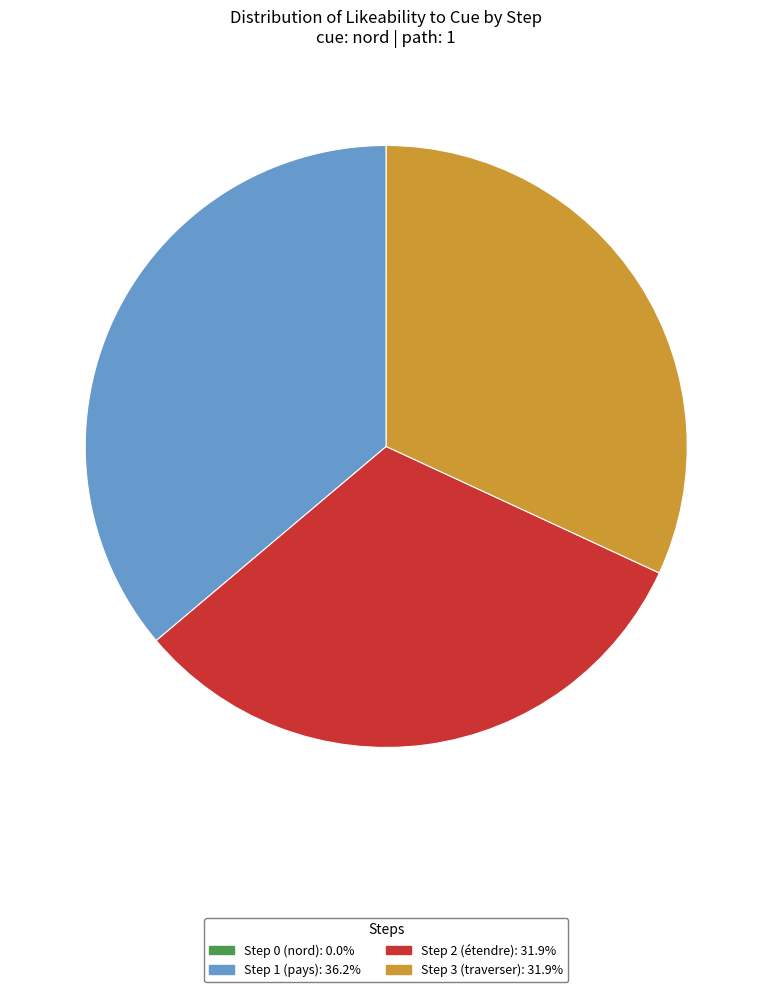

Is there a majority slice in this chart?

No